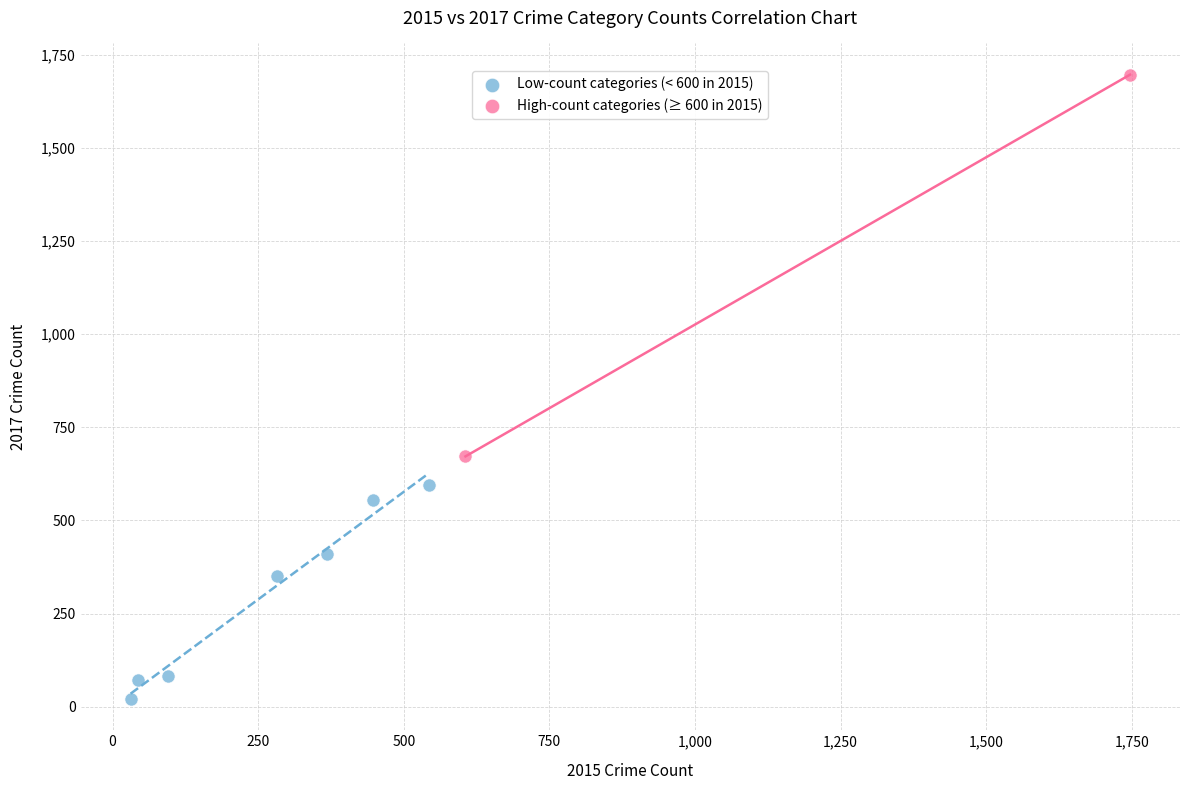

Which series contains the highest Y value?

High-count categories (≥ 600 in 2015)